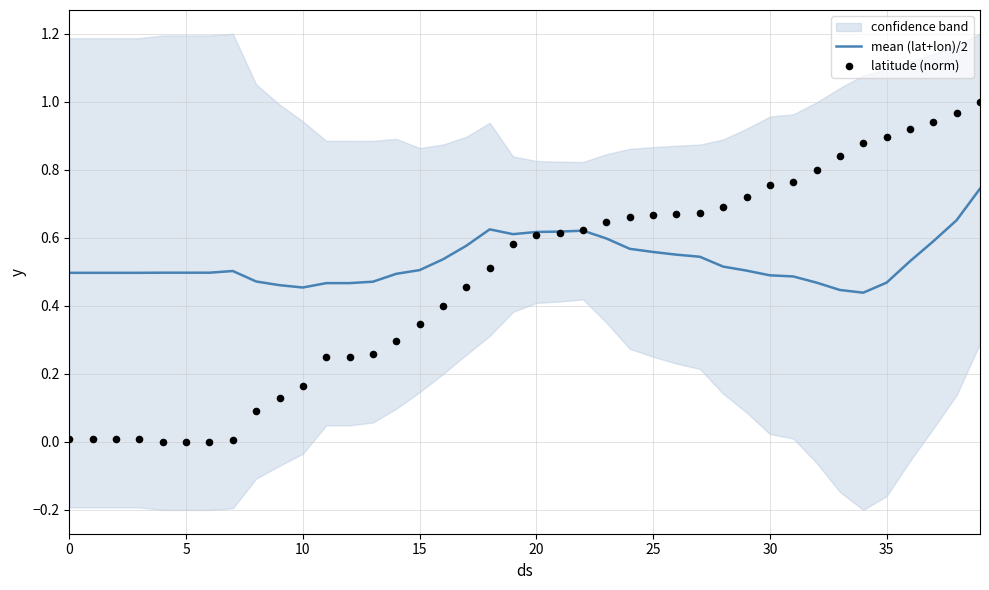

Which series has the largest total across all categories?

mean (lat+lon)/2